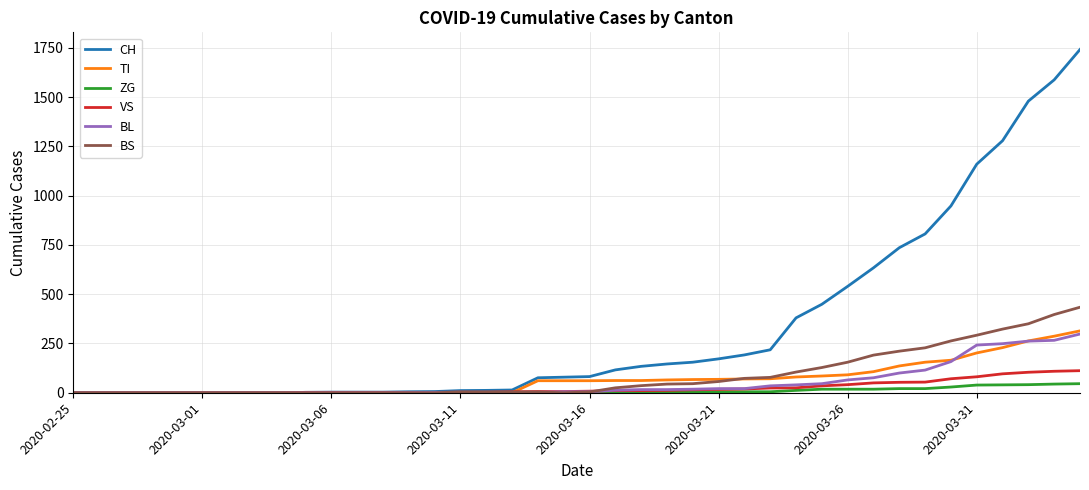

What is the maximum value shown in the chart?

1742